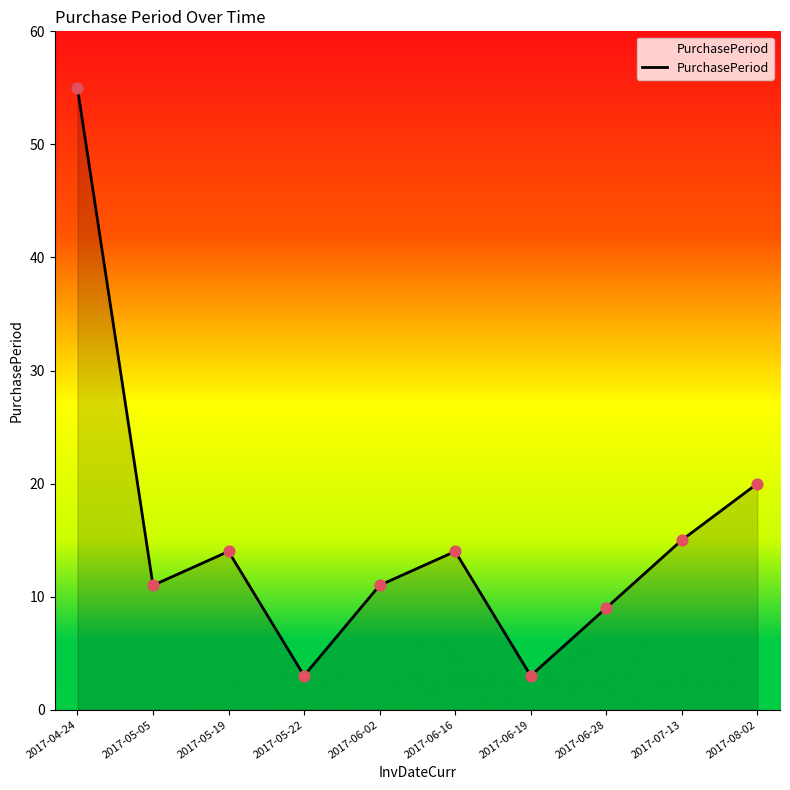

Approximately how many times larger is the value at 2017-05-19 compared to 2017-06-02?

1.3